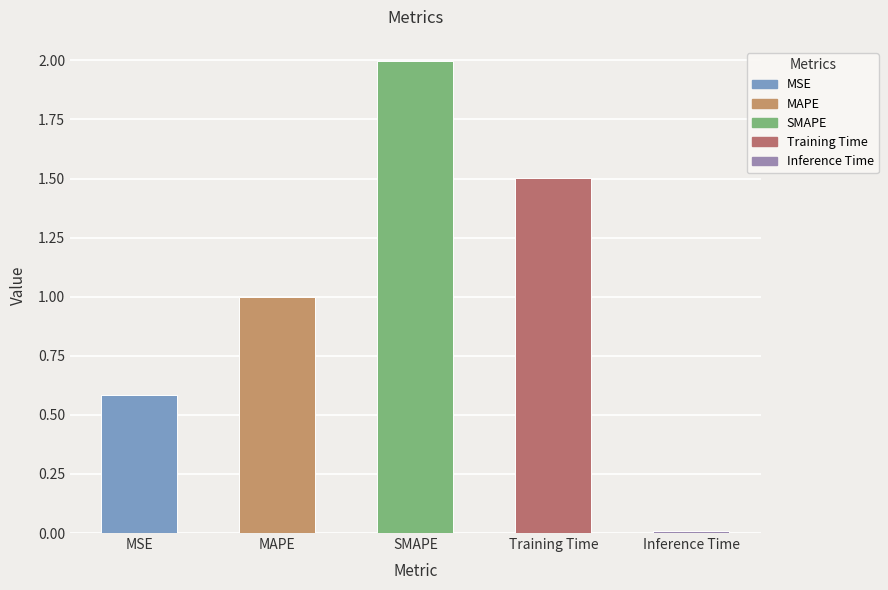

Which has a higher value, Training Time or MAPE?

Training Time